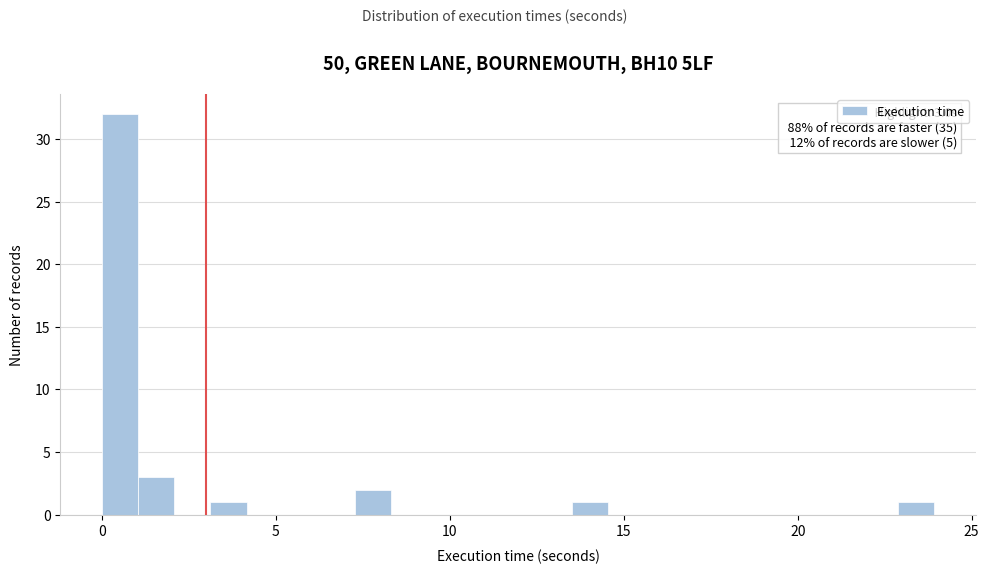

Around what value on the x-axis is the tallest bar? Give the approximate position of its centre, as read against the axis.

0.5